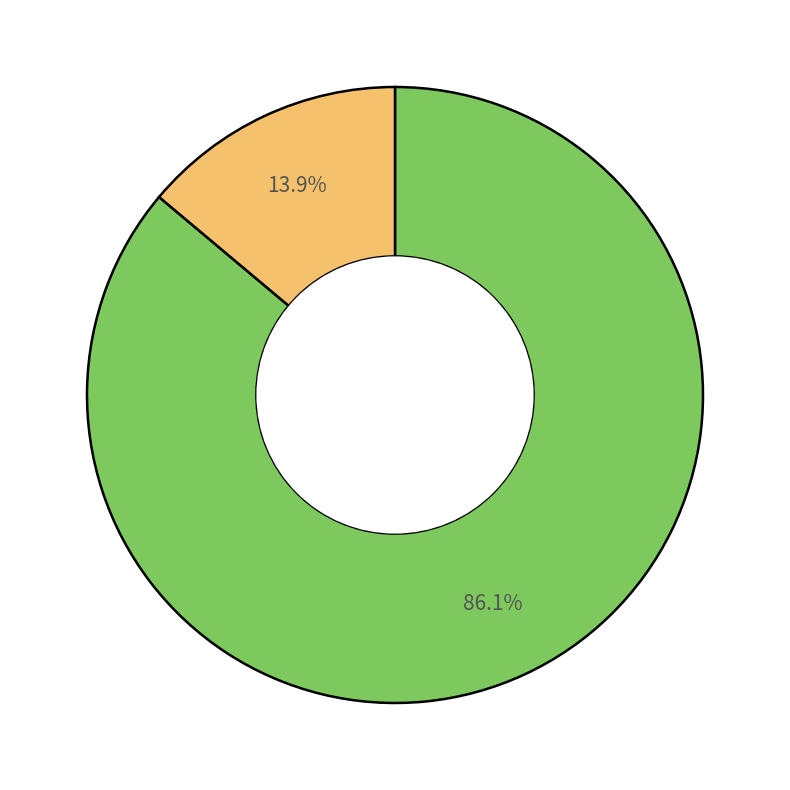

Is there any slice that represents more than half of the pie?

Yes